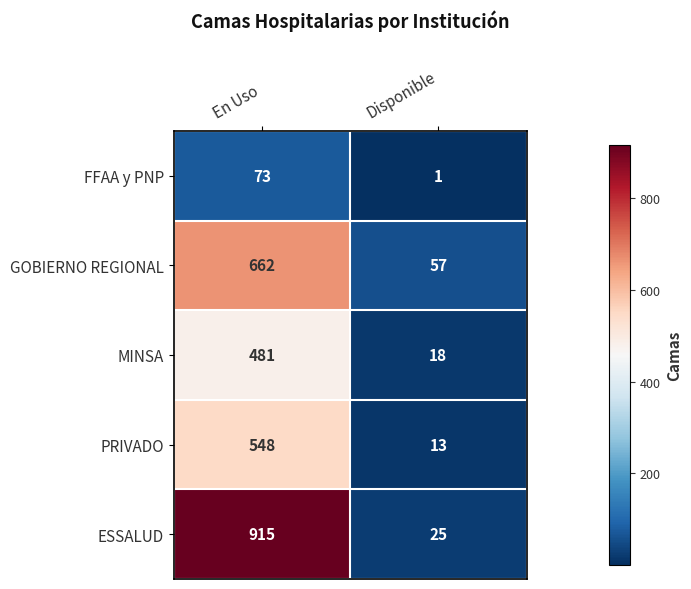

What is the difference between the PRIVADO values at Disponible and En Uso?

535